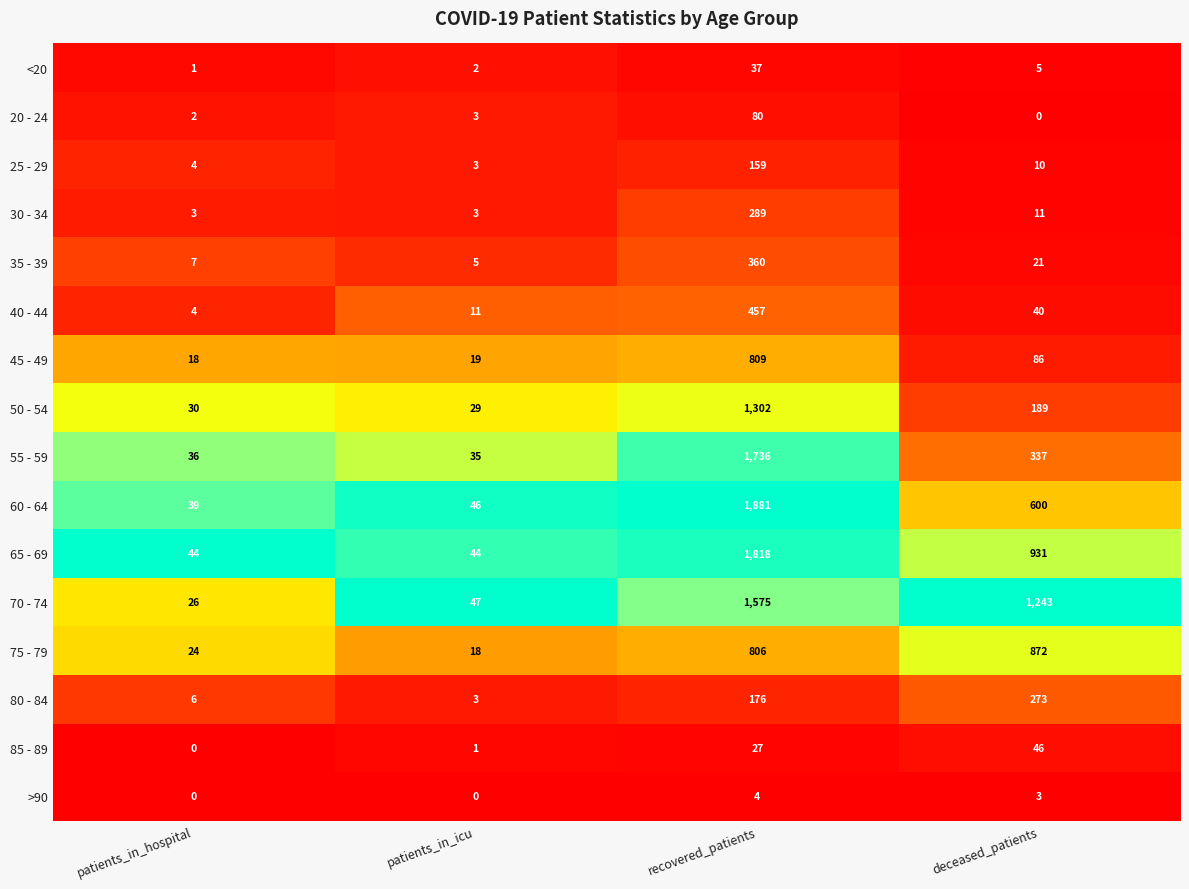

What is the greatest value displayed?

1881